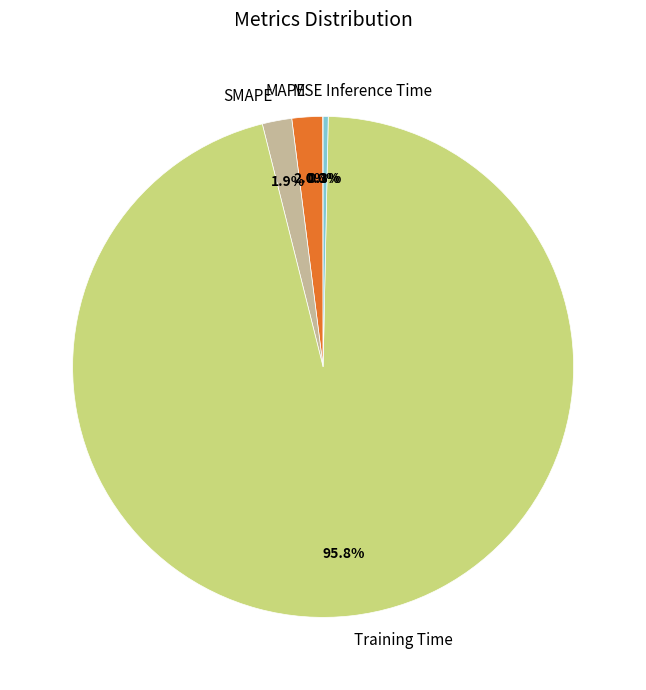

Do SMAPE and Inference Time together represent more than half of the pie?

No